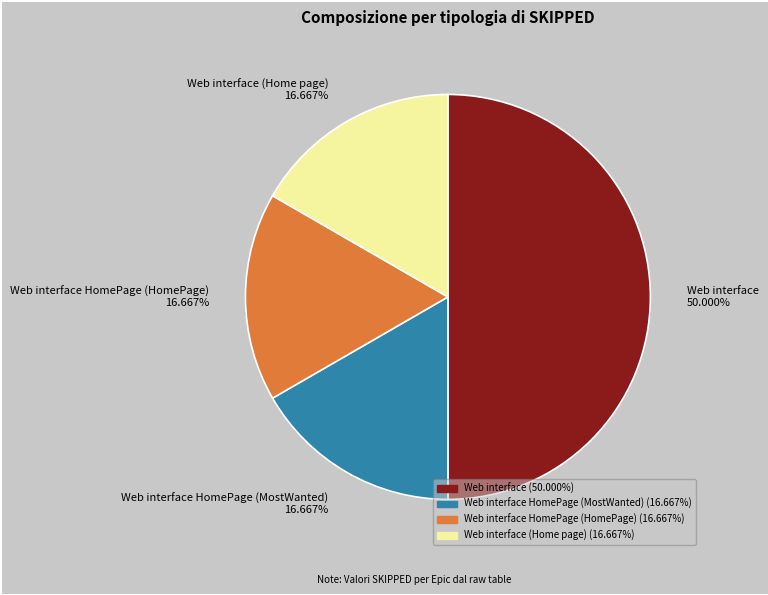

How many segments does this pie chart have?

4